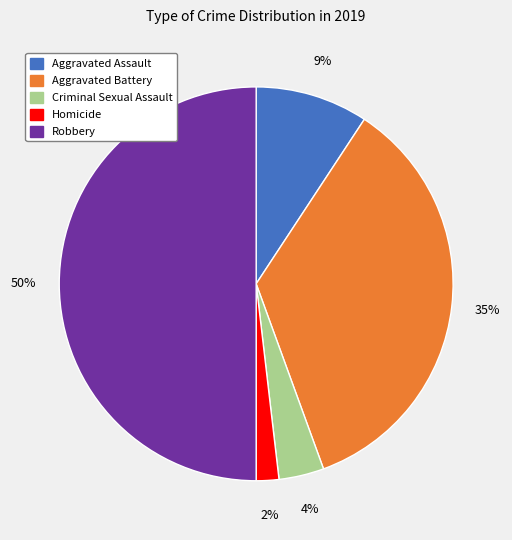

Does Aggravated Battery account for over 50% of the chart?

No